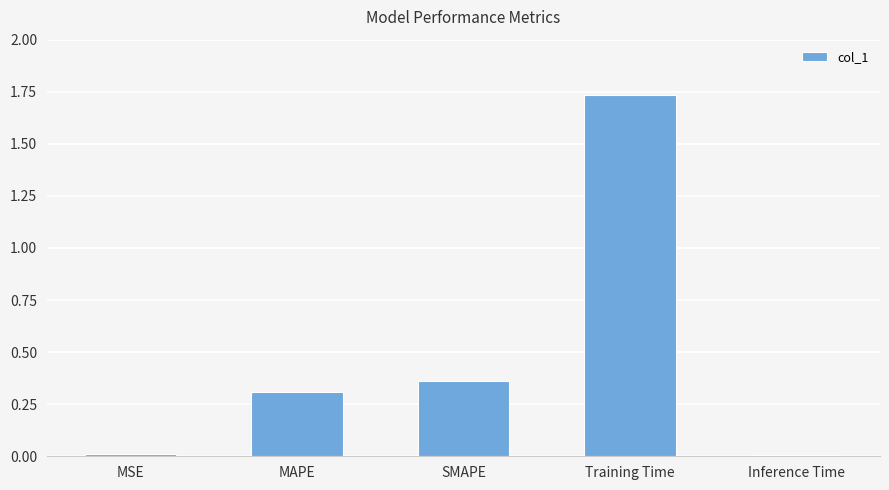

How many series are shown in this chart?

1